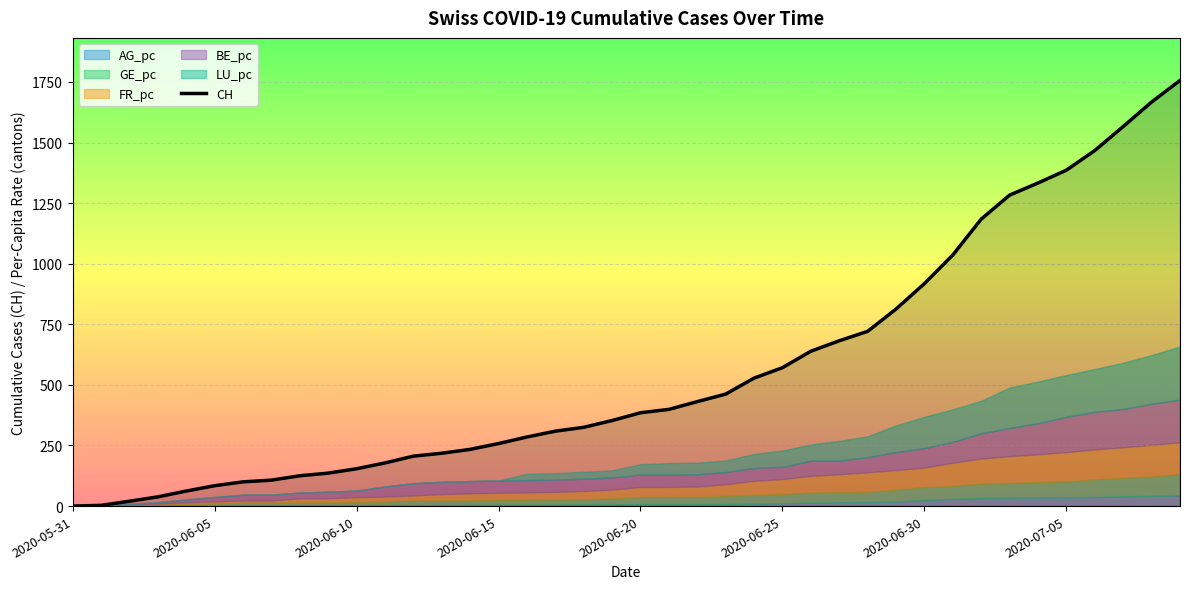

How many lines are shown in the chart?

1